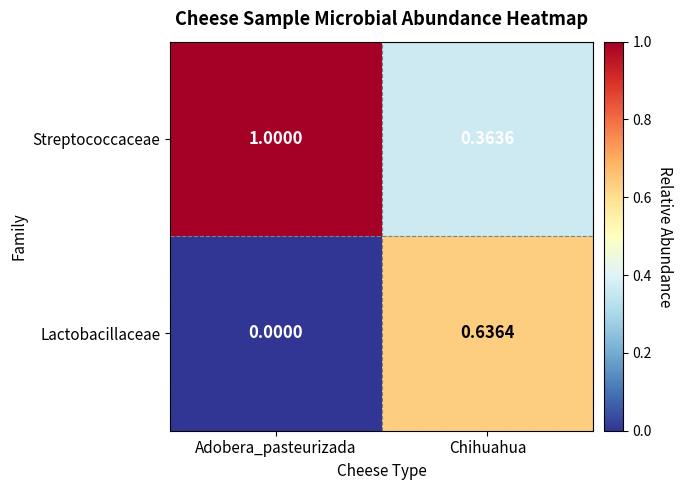

Which label corresponds to the smallest value in the chart?

Adobera_pasteurizada